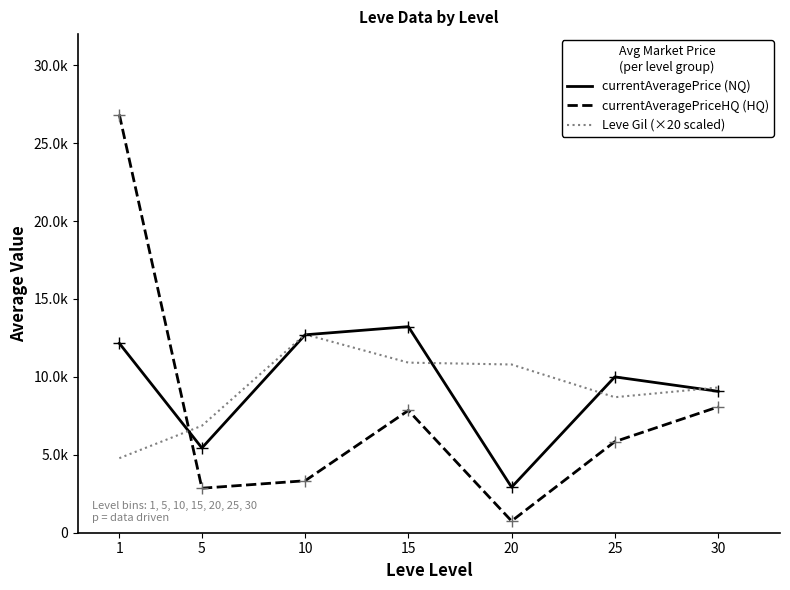

What is the minimum value for currentAveragePrice (NQ)?

2921.6